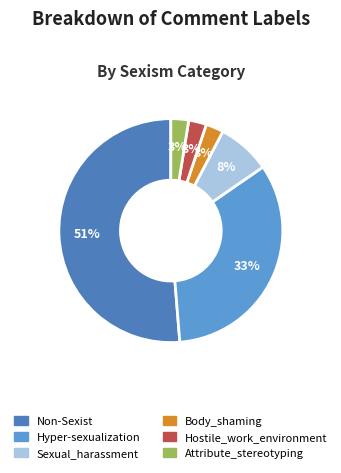

Count the number of slices in the pie.

6